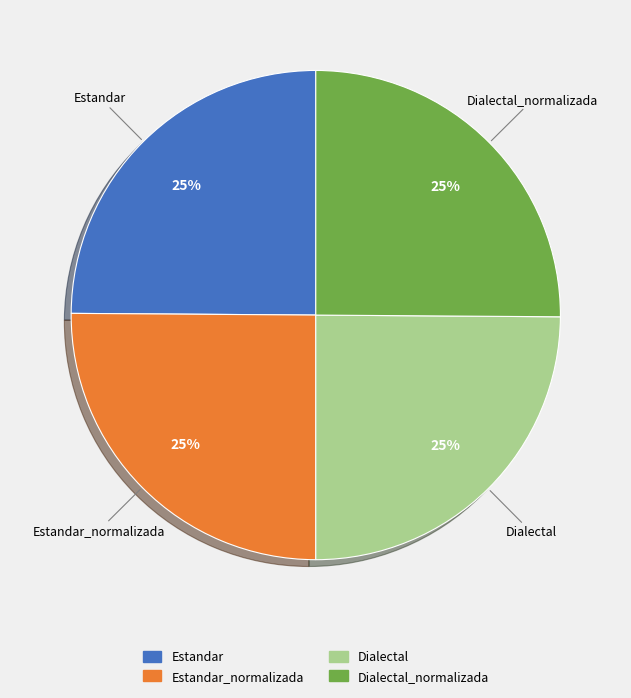

To the nearest percent, what is the average slice percentage?

25%